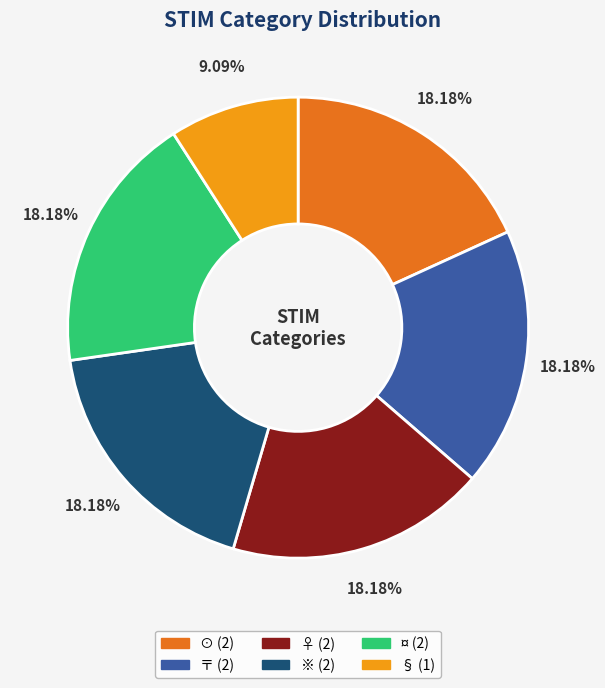

What is the ratio of the value at § (1) to the value at ⊙ (2)?

0.5